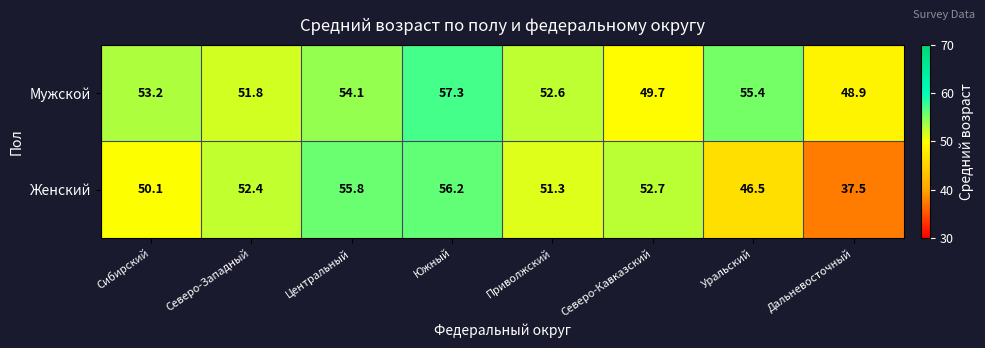

Reading left to right, what are all the values shown in this chart?

Мужской: Сибирский=53.2	Северо-Западный=51.8	Центральный=54.1	Южный=57.3	Приволжский=52.6	Северо-Кавказский=49.7	Уральский=55.4	Дальневосточный=48.9
Женский: Сибирский=50.1	Северо-Западный=52.4	Центральный=55.8	Южный=56.2	Приволжский=51.3	Северо-Кавказский=52.7	Уральский=46.5	Дальневосточный=37.5